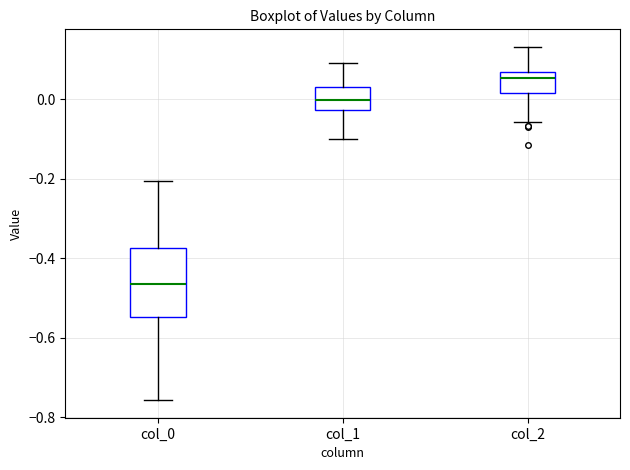

Which box's median line is the highest?

col_2